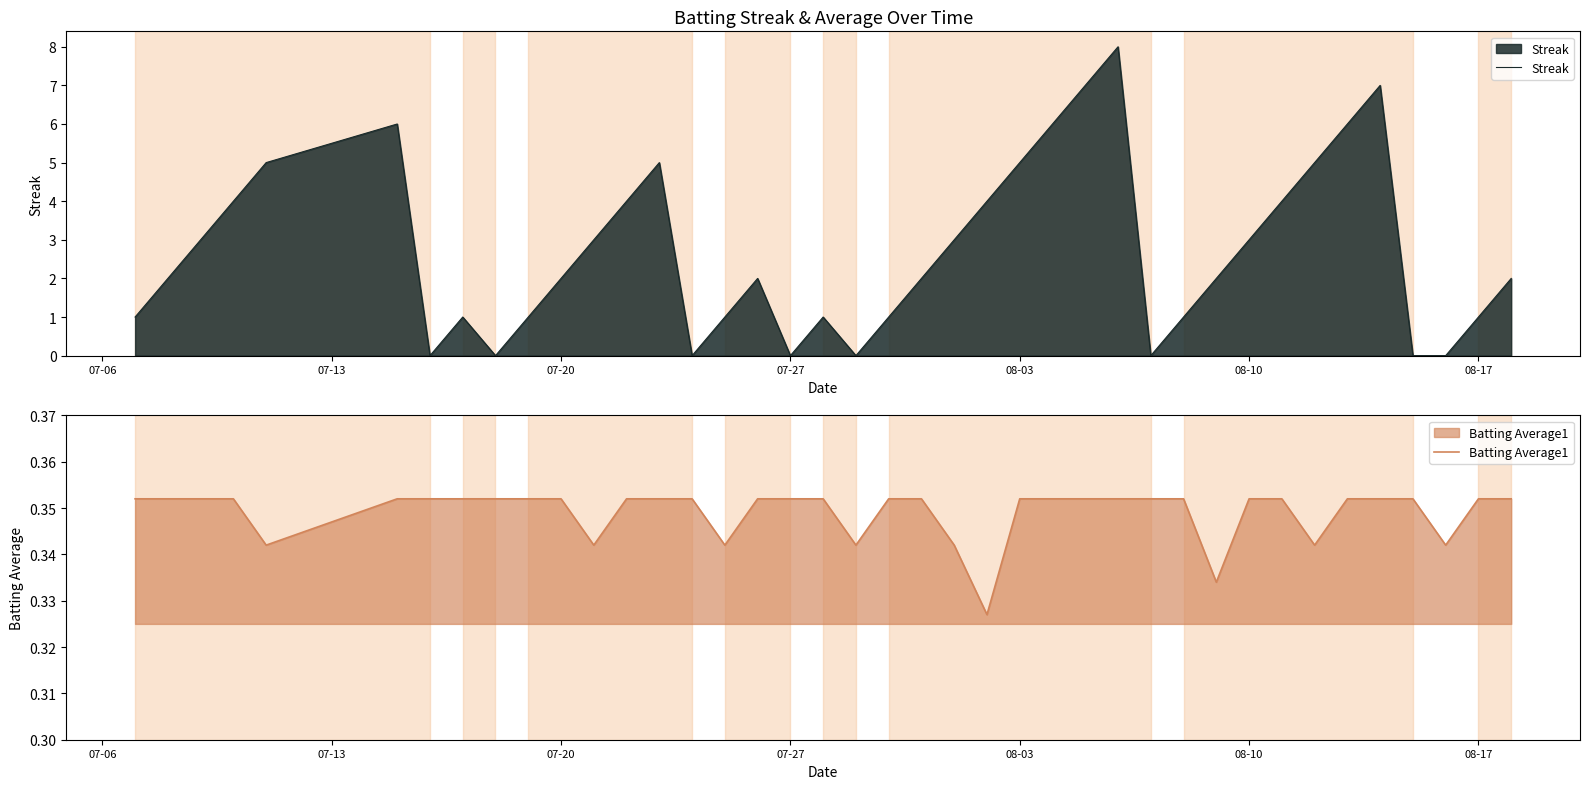

What is the highest value of the Streak series?

8